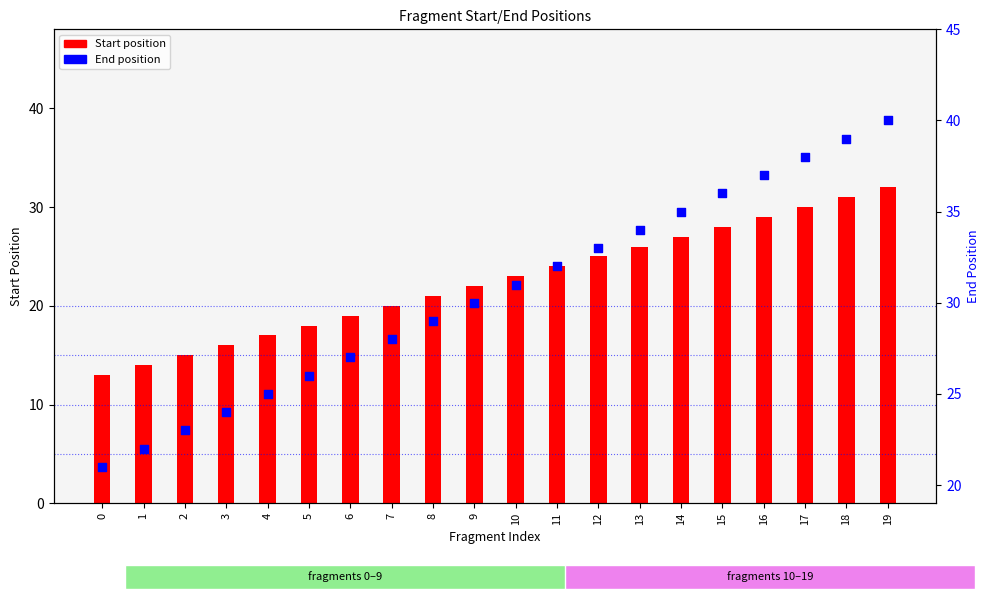

At how many categories does at least one series exceed 18?

20